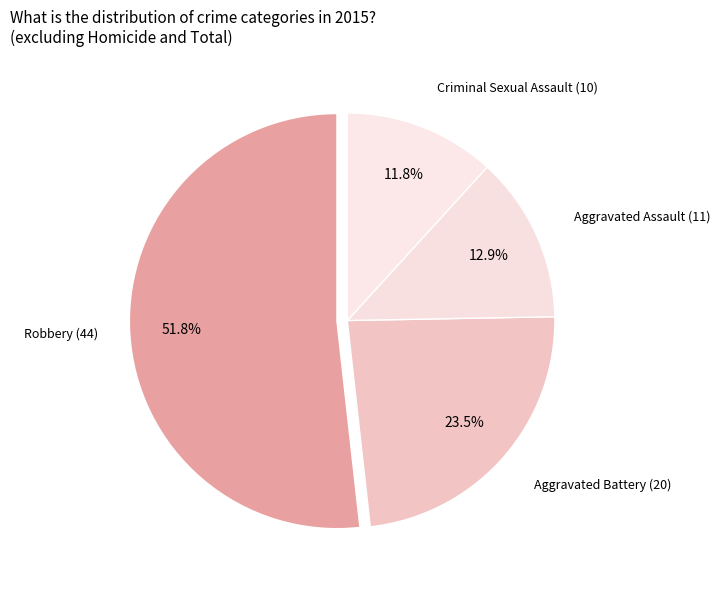

How many slices are in this pie chart?

4